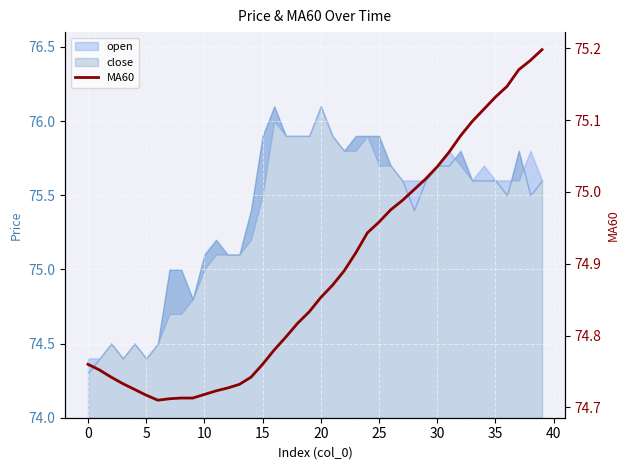

What is the difference between the values at 13 and 23?

0.2